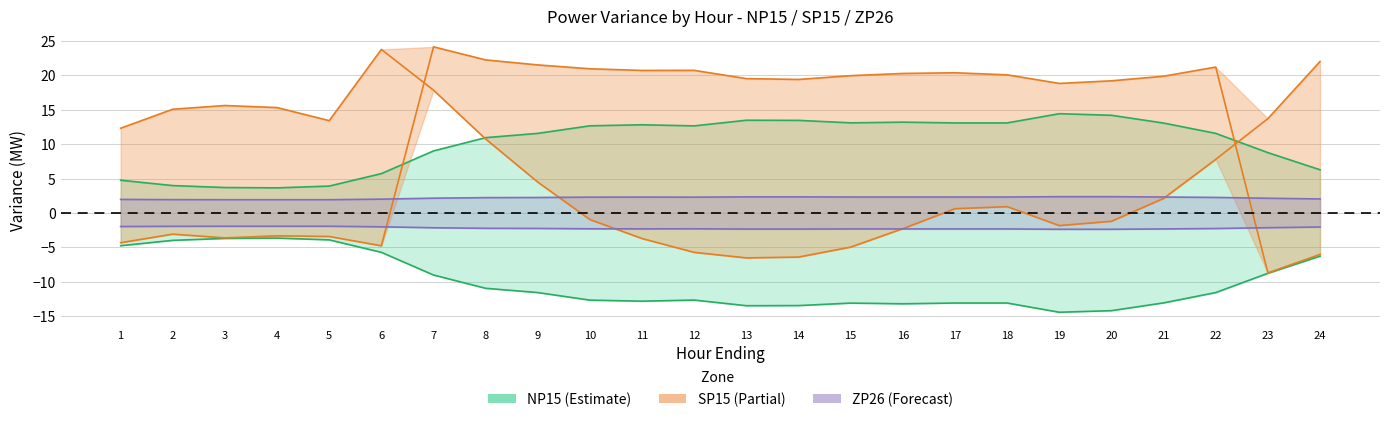

Which series has the largest total across all categories?

SP15 Fixed Line